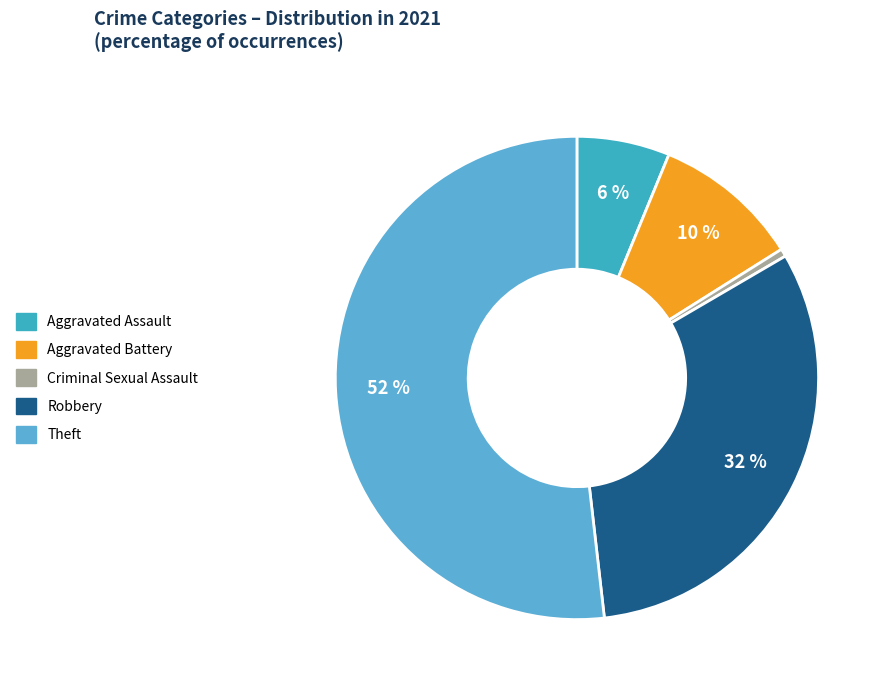

Count the number of slices in the pie.

5